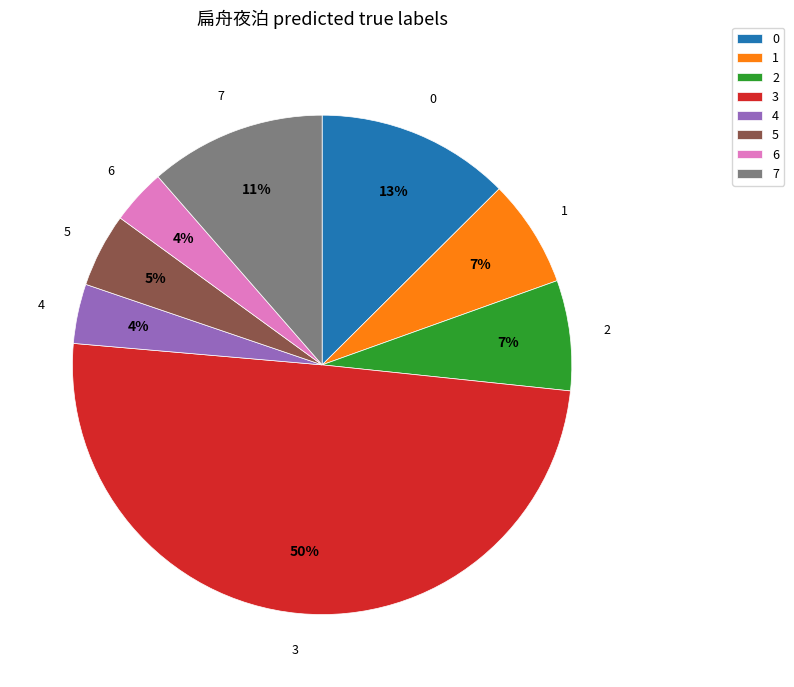

Which category has the biggest portion of the pie?

3